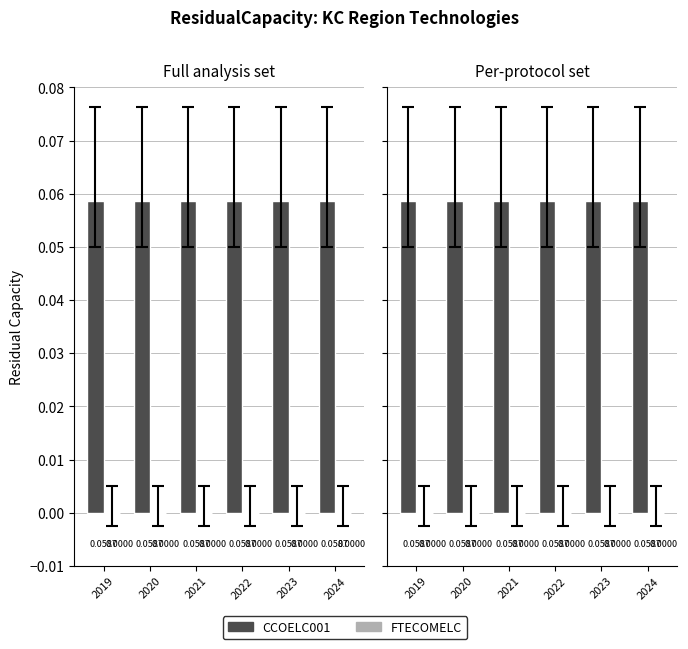

The value of CCOELC001 at 2024 is 0.0. True or false?

False